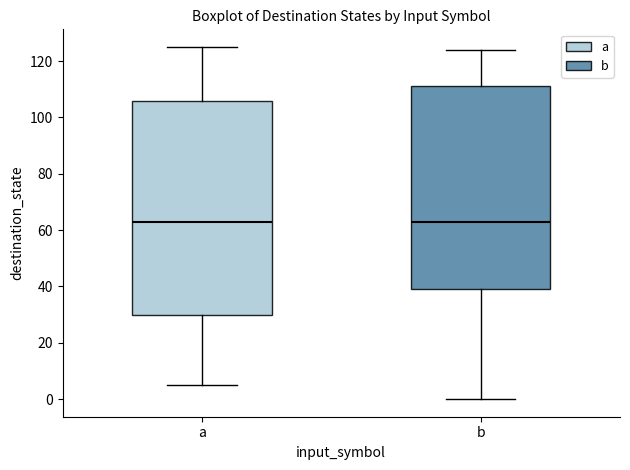

Reading left to right, transcribe this box plot: for each box, give where its median line is, the range the box spans, and where its two whiskers end, as read against the y-axis. The values are not printed on the chart, so give them approximately, as read against the axis.

a: median 64, box 30 to 106, whiskers 6 to 126
b: median 64, box 40 to 112, whiskers 0 to 124